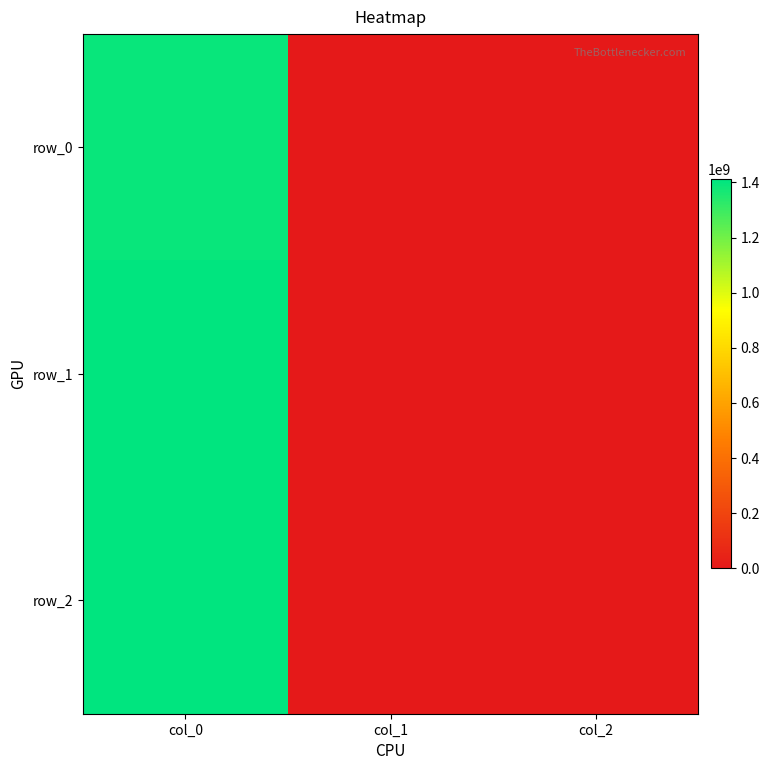

Reading right to left, what are all the values shown in this chart?

row_0: 0	0	1391380864
row_1: 0	0	1405625840
row_2: 0	0	1410445062